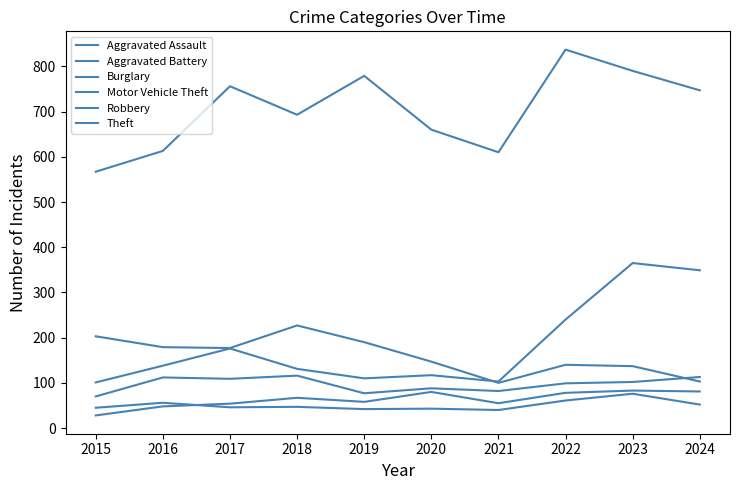

List the series in order of their peak value, lowest first.

Aggravated Battery, Aggravated Assault, Robbery, Burglary, Motor Vehicle Theft, Theft